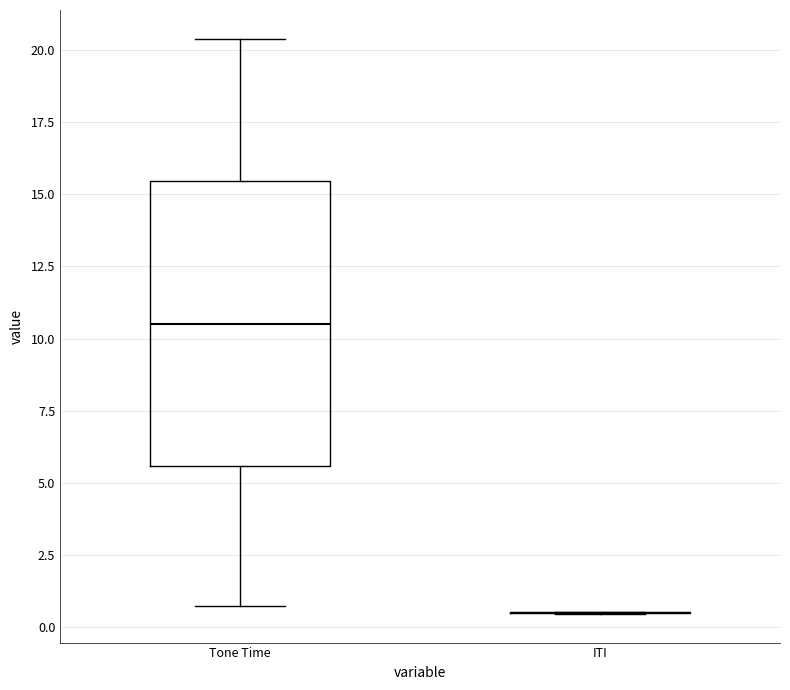

Which box is the tallest, from its lower edge to its upper edge?

Tone Time